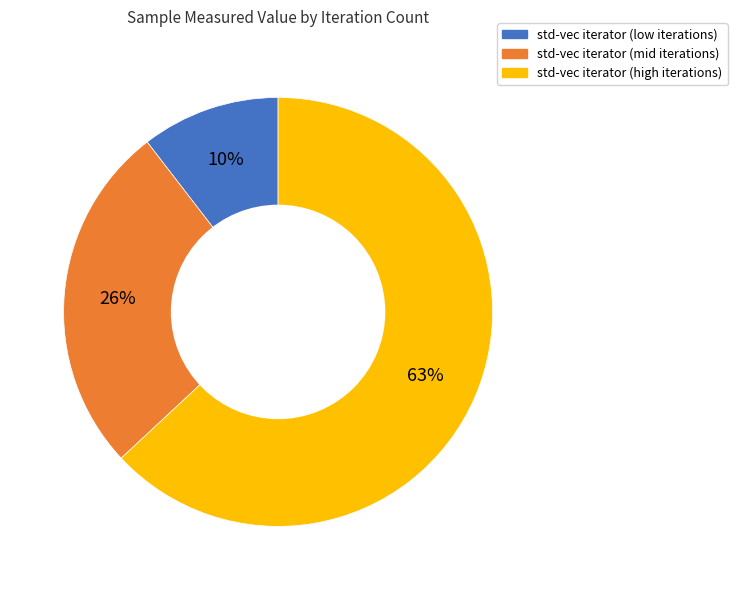

Count the number of slices in the pie.

3